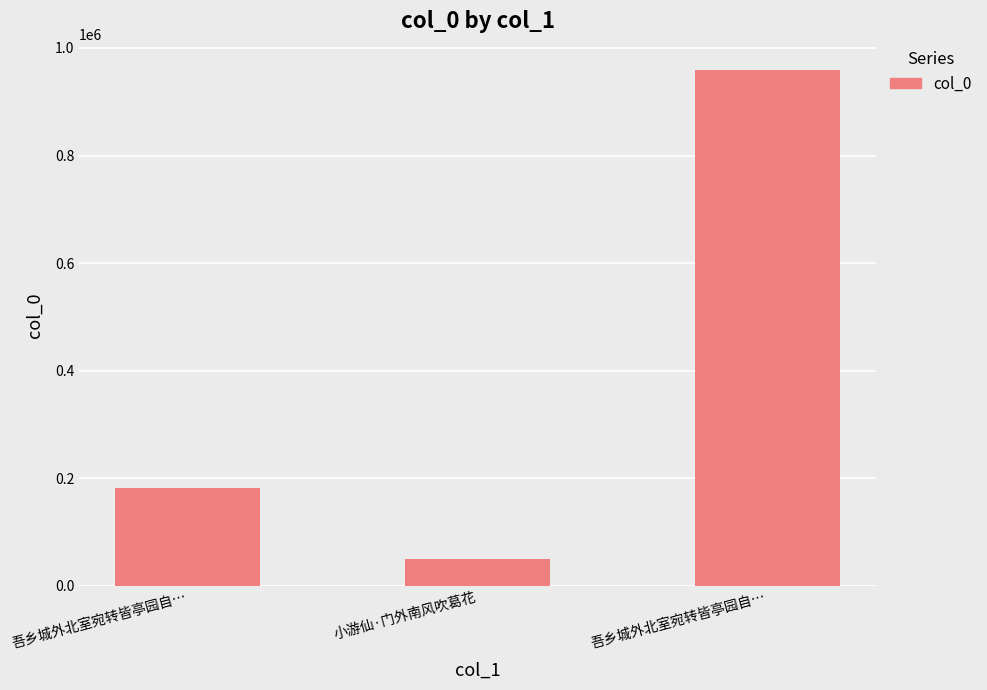

What is the value of the 2nd bar from the left?

49462